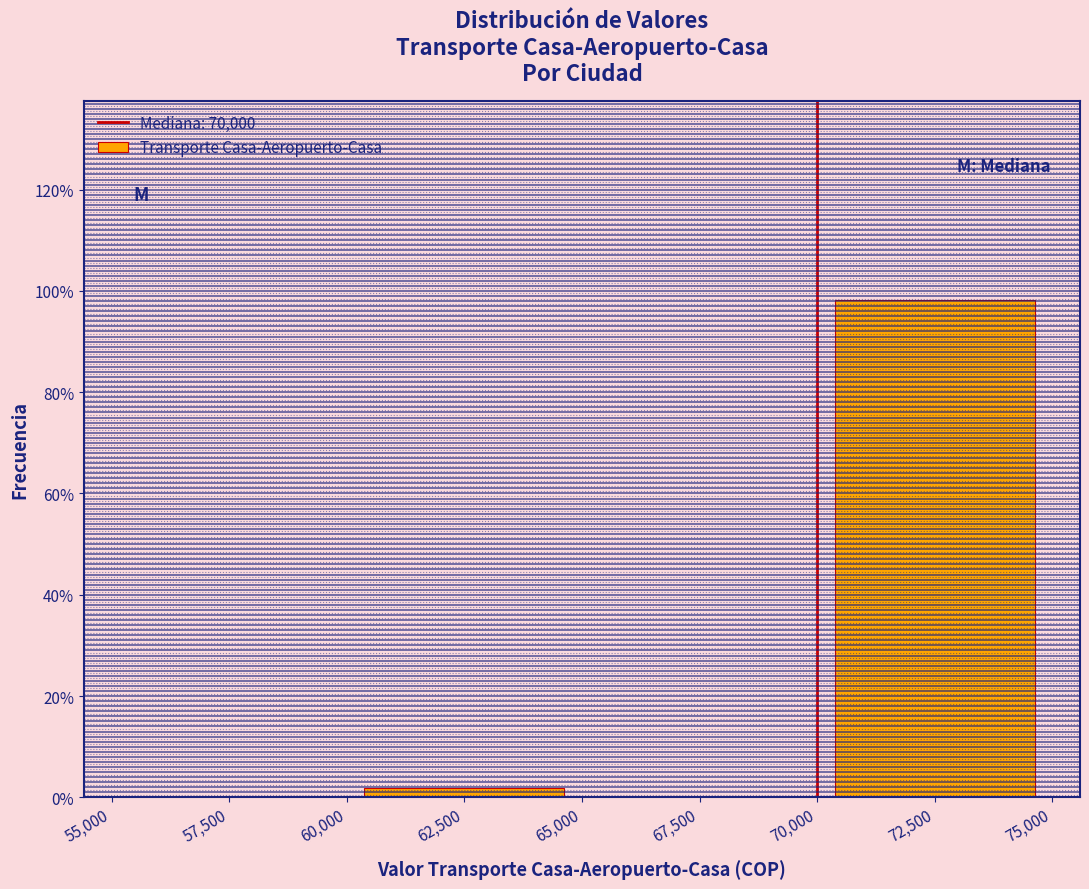

Which range on the x-axis has the tallest bar?

70,000 to 75,000